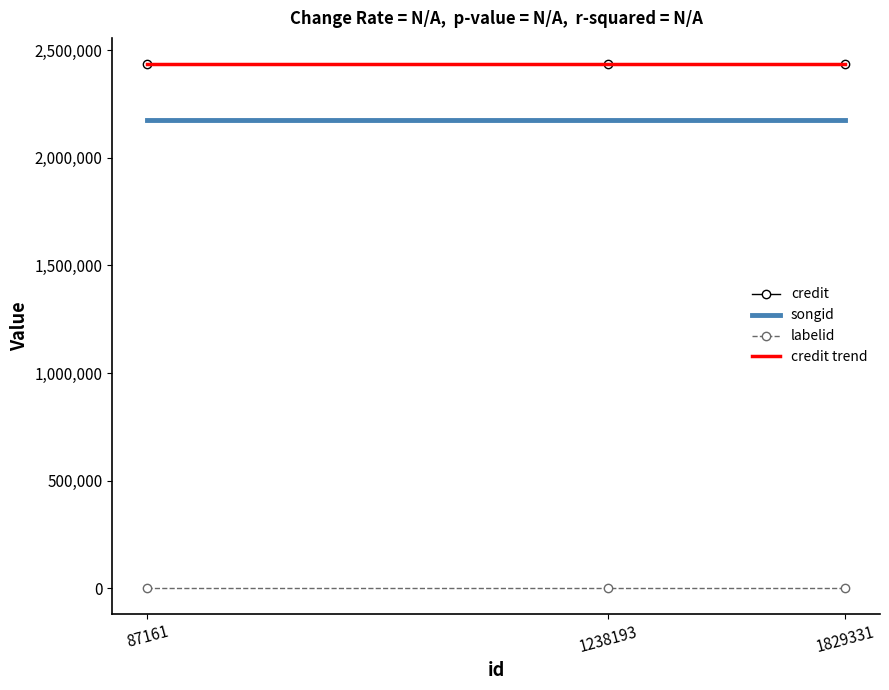

At which category is the sum across all series the highest?

87161